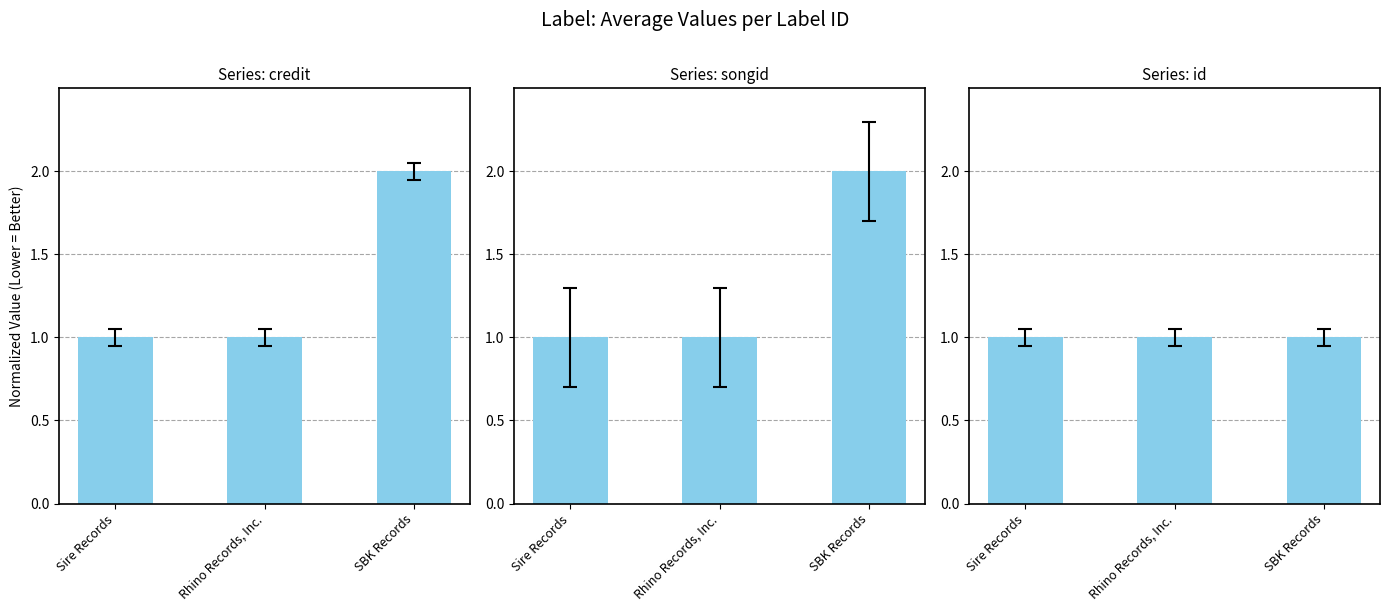

Reading left to right, list all the values displayed in this chart.

credit: 1	1	2
songid: 1	1	2
id: 1	1	1